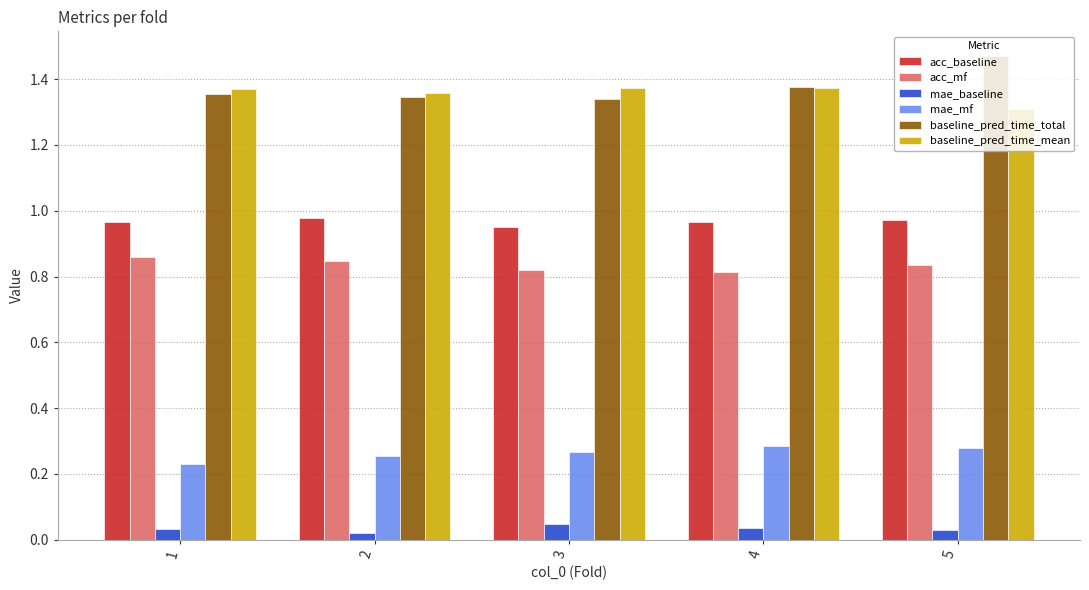

List the series in order of their peak value, highest first.

baseline_pred_time_total, baseline_pred_time_mean, acc_baseline, acc_mf, mae_mf, mae_baseline